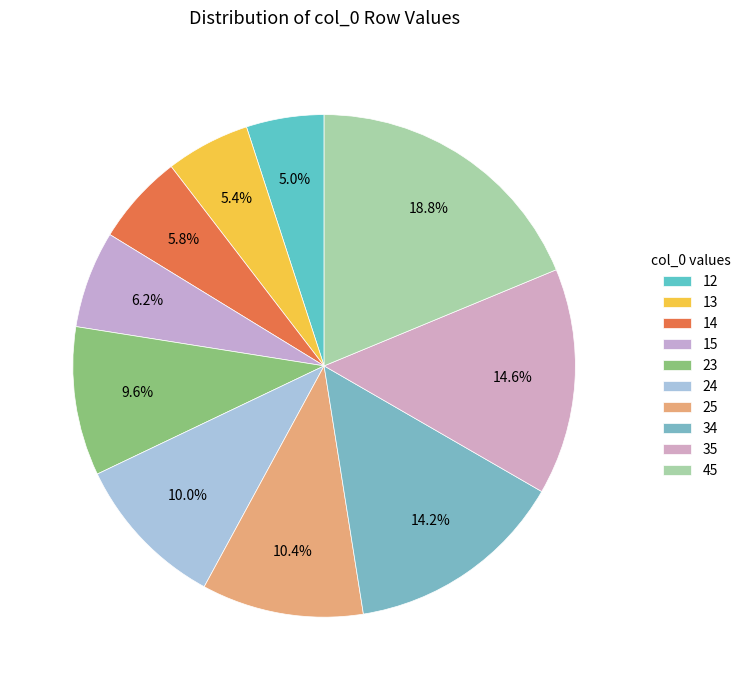

What is the change in value from 25 to 35?

+10